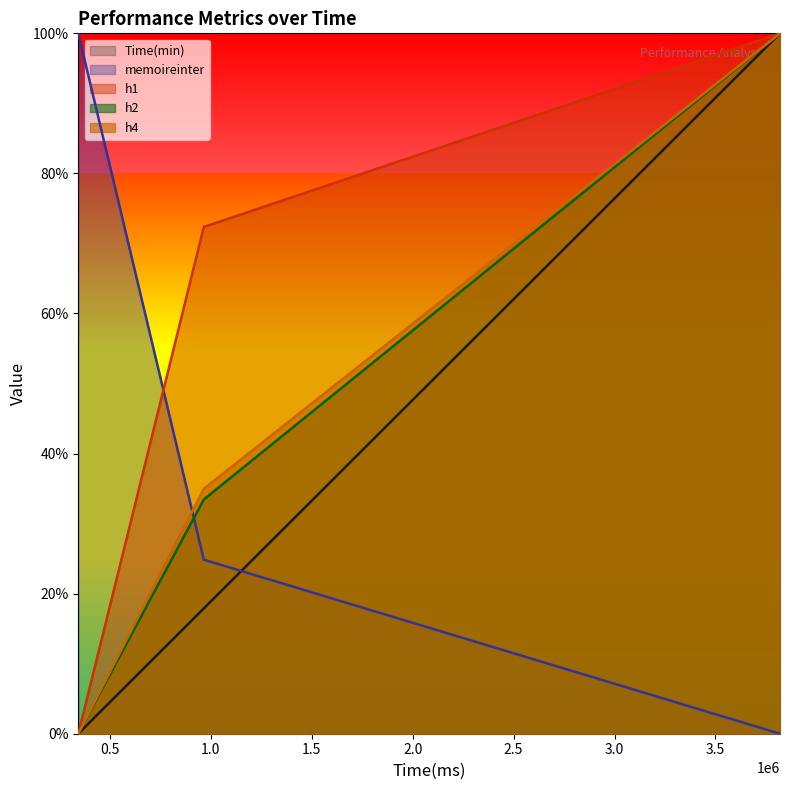

What is the sum of the memoireinter values at 965141 and 3819796?

24.8